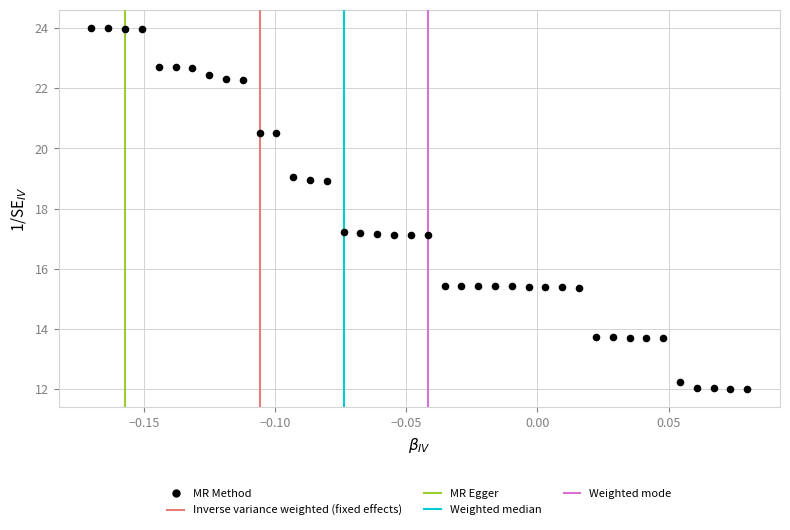

What is the range of Y values (max minus min)?

12.0